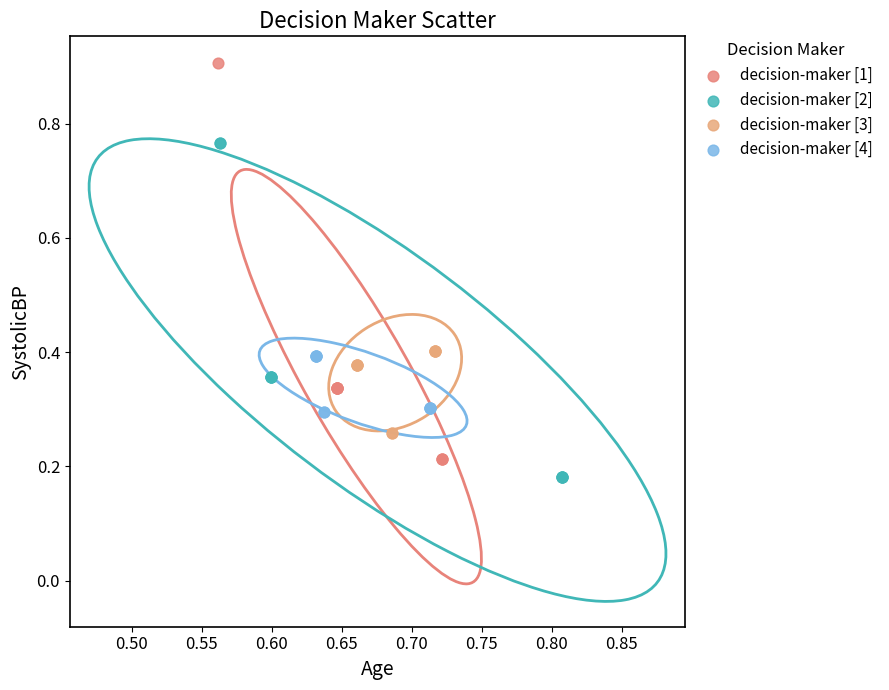

Which series contains the highest Y value?

decision-maker [1]